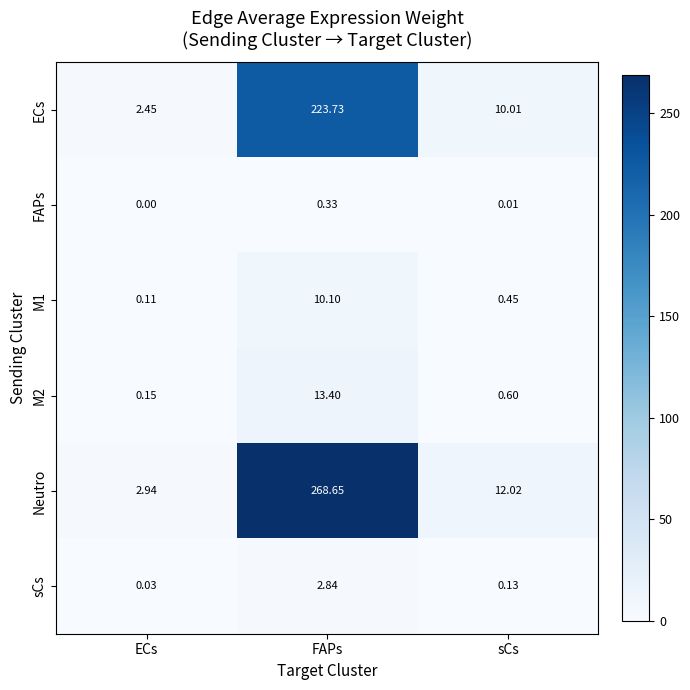

Which category has the highest value in the Neutro series?

FAPs